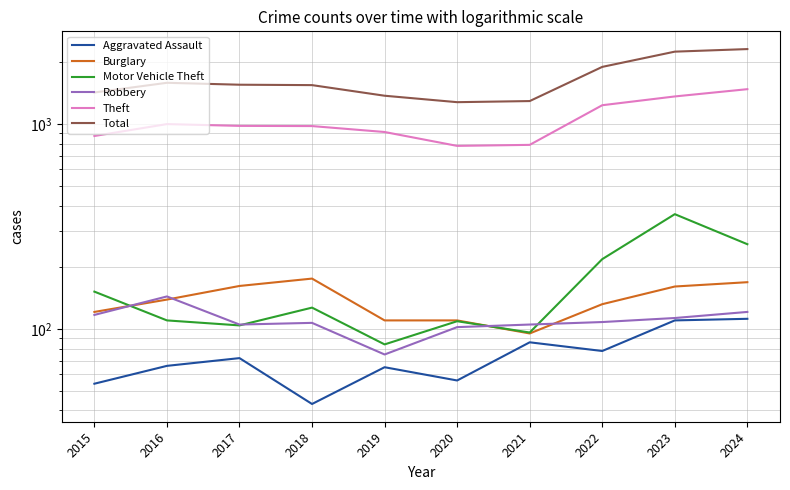

Which category has the lowest value across all series?

2018